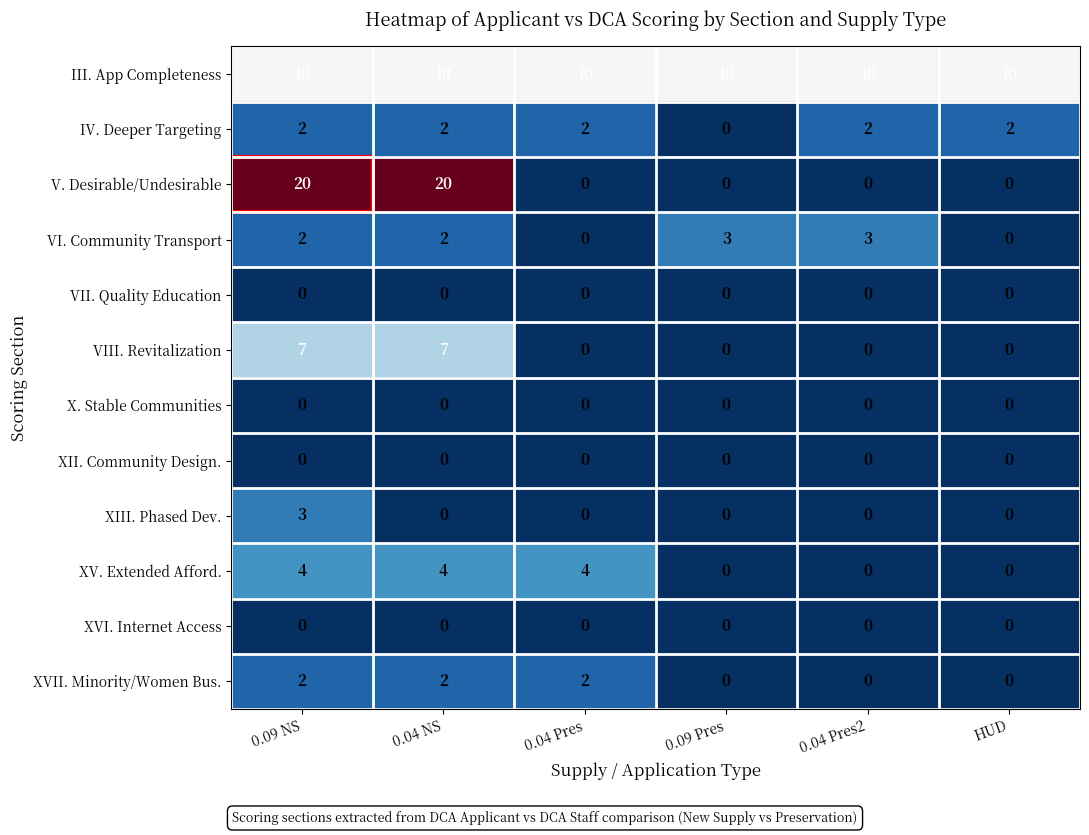

At which category is the sum across all series the highest?

0.09 NS